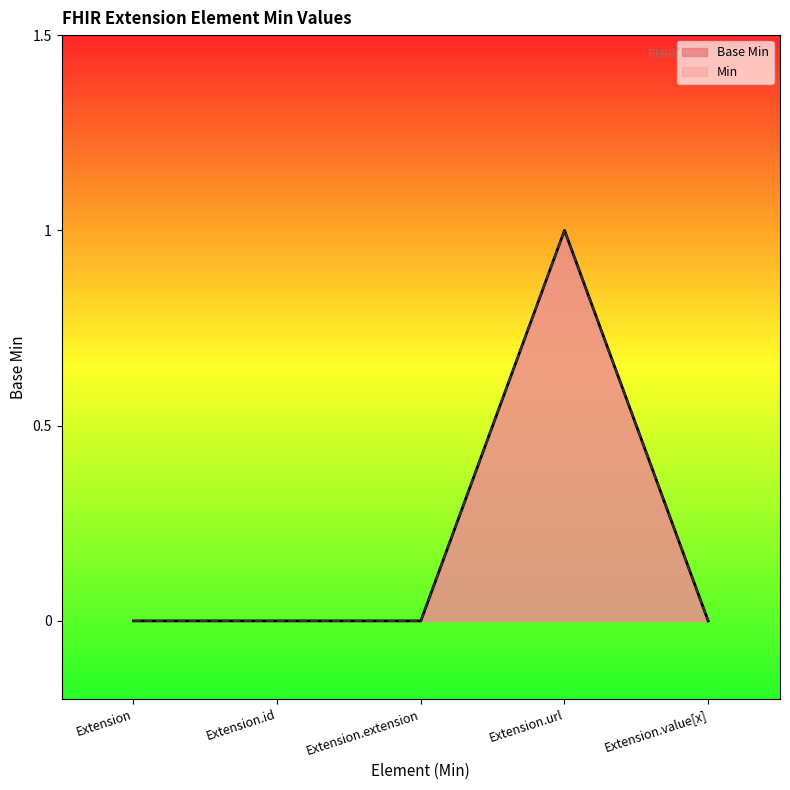

Reading right to left, list all the values displayed in this chart.

Extension.value[x]=0	Extension.url=1	Extension.extension=0	Extension.id=0	Extension=0